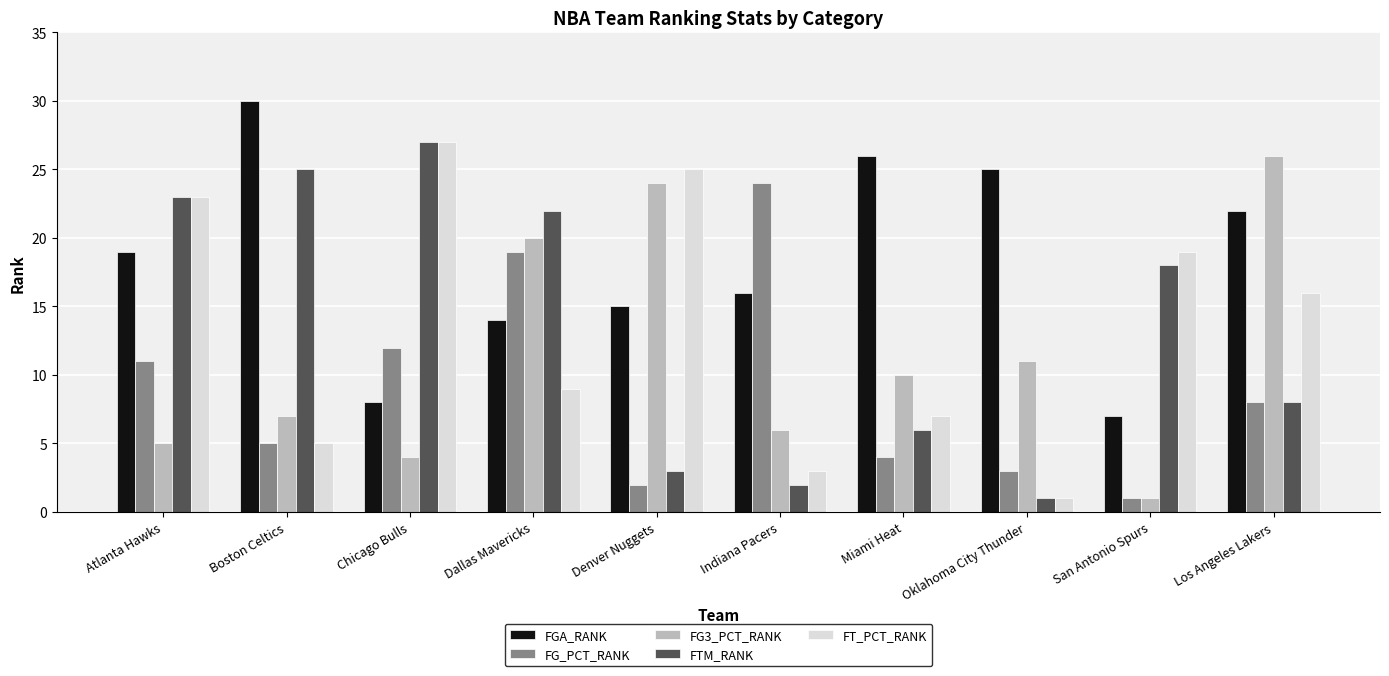

What is the difference between the second highest and second lowest values in the FTM_RANK series?

23